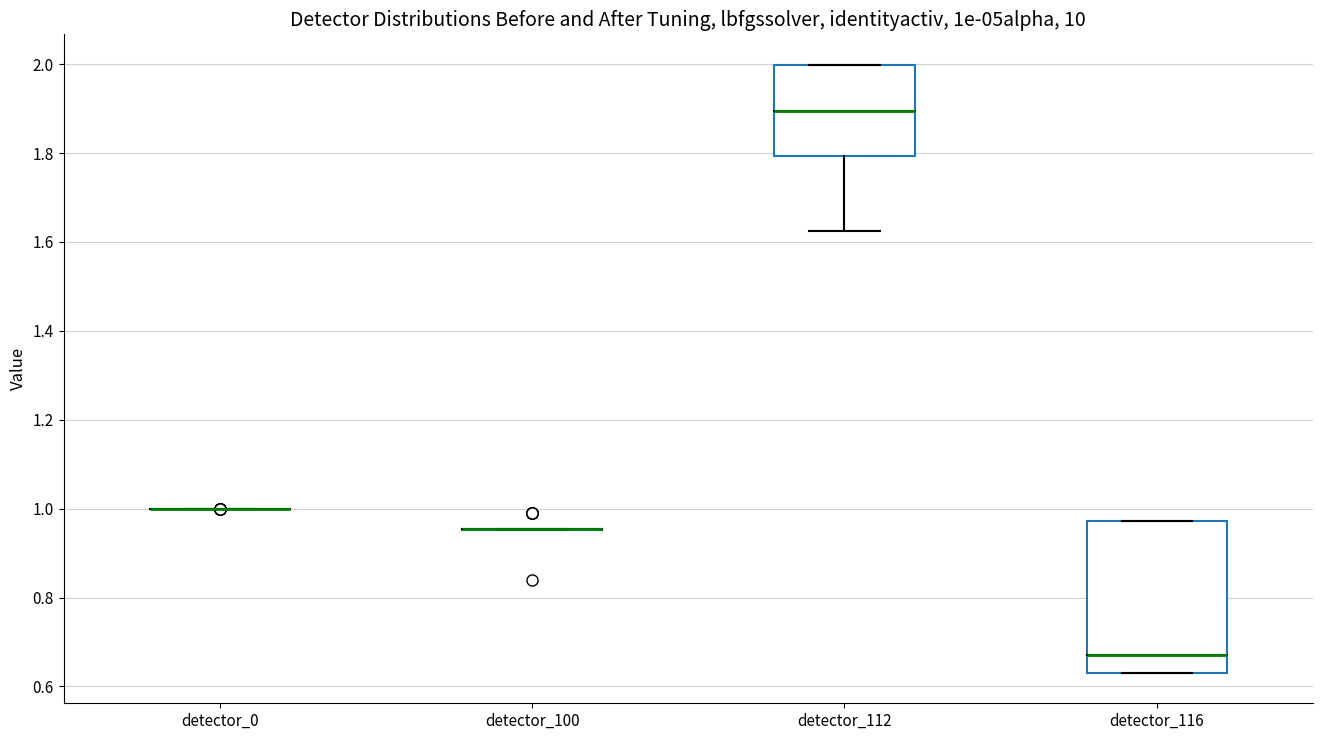

Reading left to right, transcribe this box plot: for each box, give where its median line is, the range the box spans, and where its two whiskers end, as read against the y-axis. The values are not printed on the chart, so give them approximately, as read against the axis.

detector_0: box collapsed to a line at 1.00, whiskers 1.00 to 1.00
detector_100: box collapsed to a line at 0.96, whiskers 0.96 to 0.96
detector_112: median 1.90, box 1.80 to 2.00, whiskers 1.62 to 2.00
detector_116: median 0.68, box 0.64 to 0.98, whiskers 0.64 to 0.98